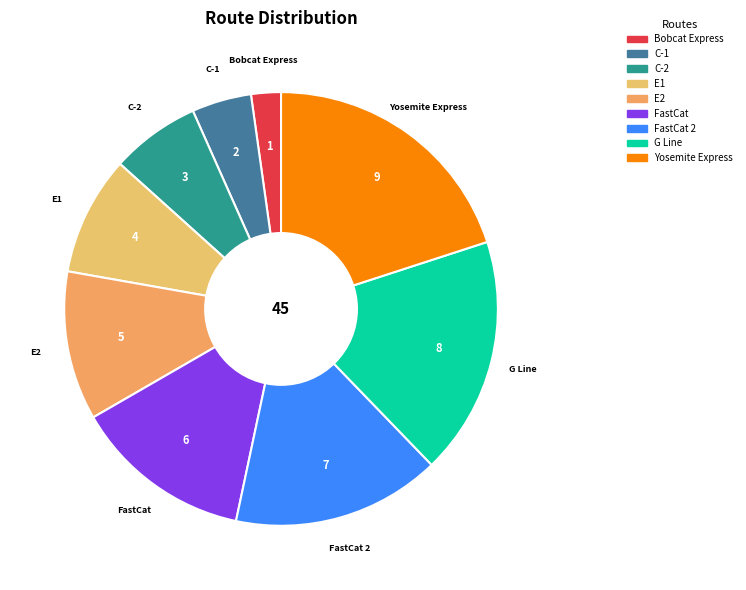

Count the number of slices in the pie.

9